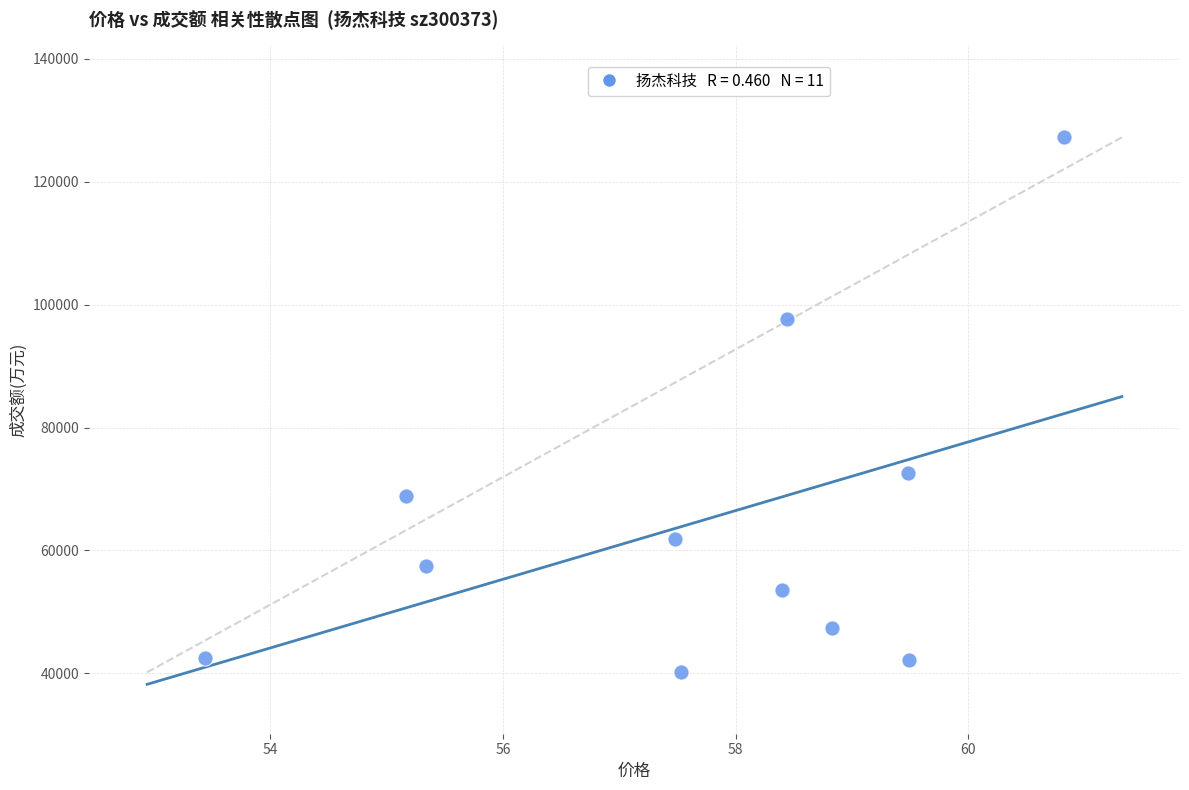

What is the range of Y values (max minus min)?

87074